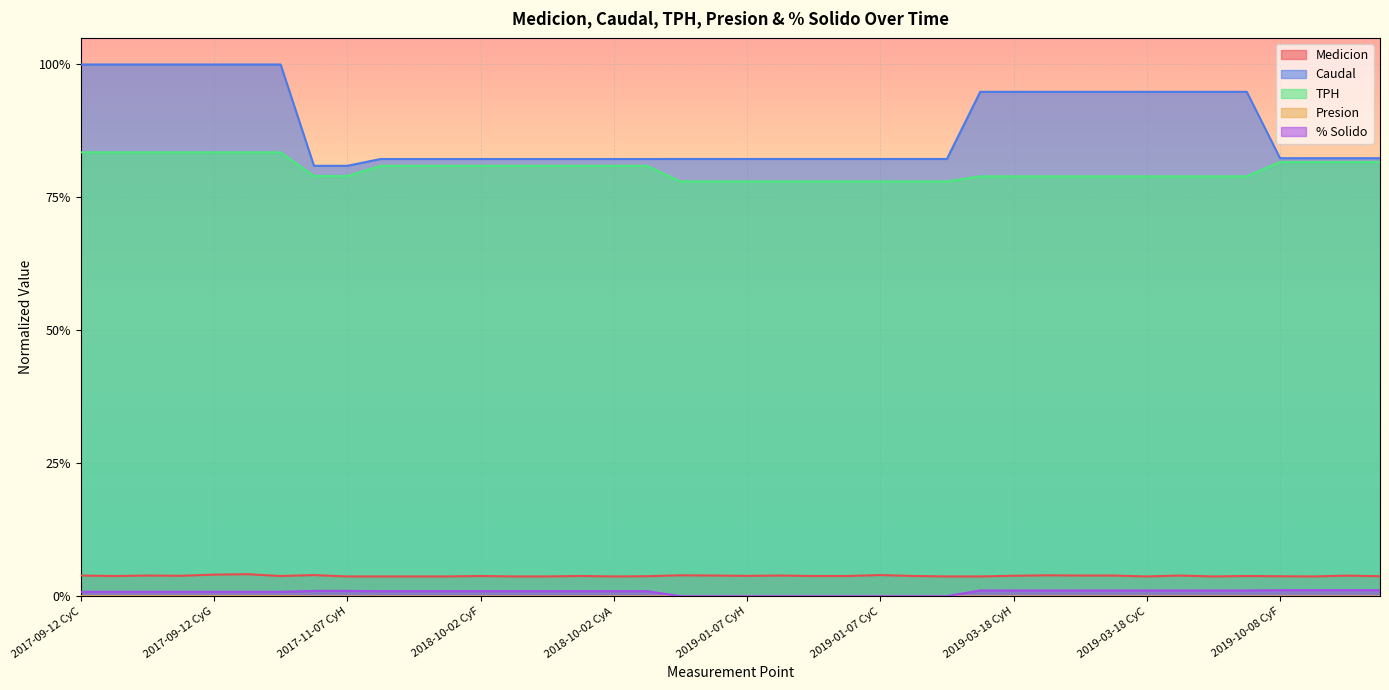

What is the spread (max minus min) of values at 2019-03-18 CyB?

0.9